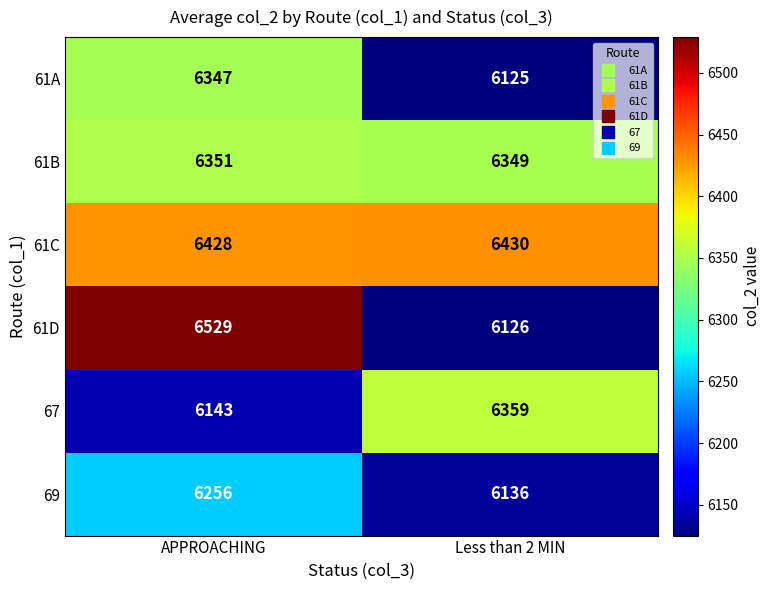

What is the total value across all series at Less than 2 MIN?

37525